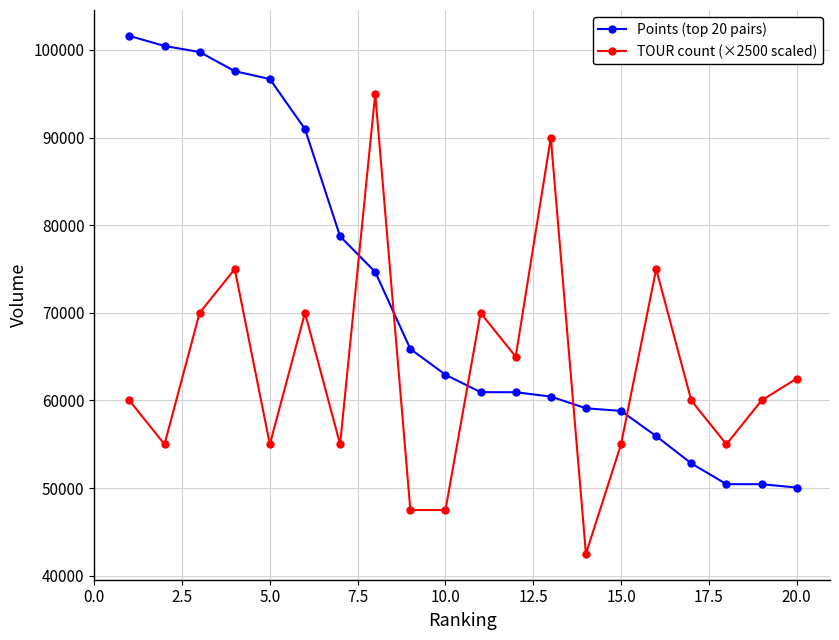

How many values in the Points (top 20 pairs) series are below 62940?

10